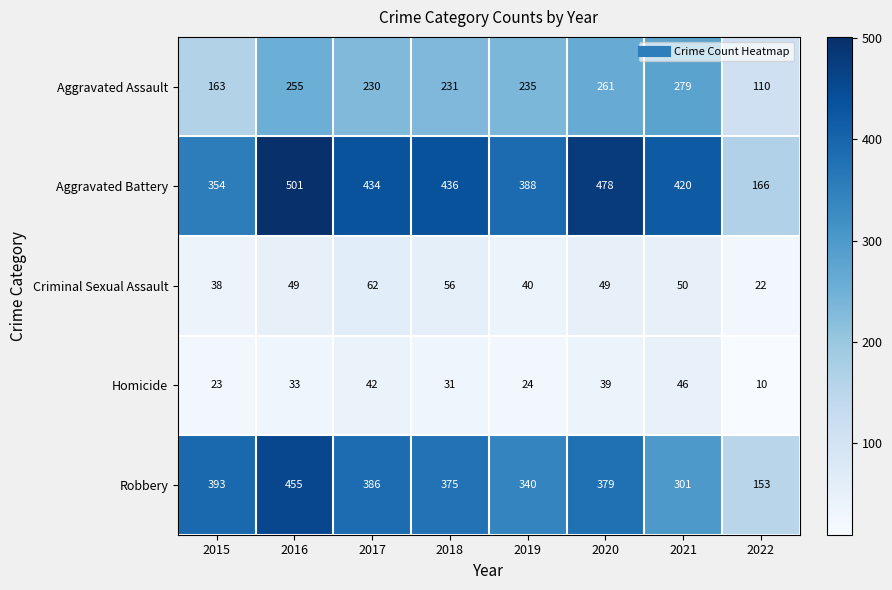

What is the sum of the Criminal Sexual Assault values at 2020 and 2016?

98